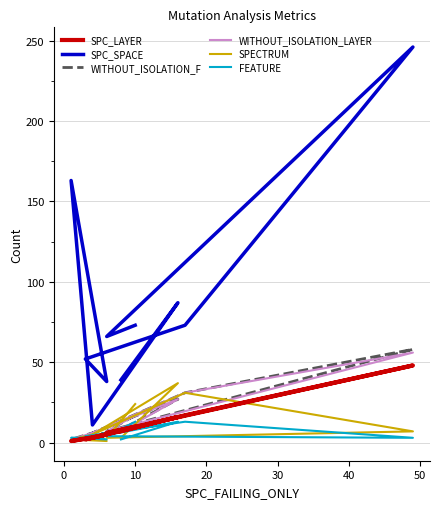

True or false: SPECTRUM has a value of 8 at 60.

False